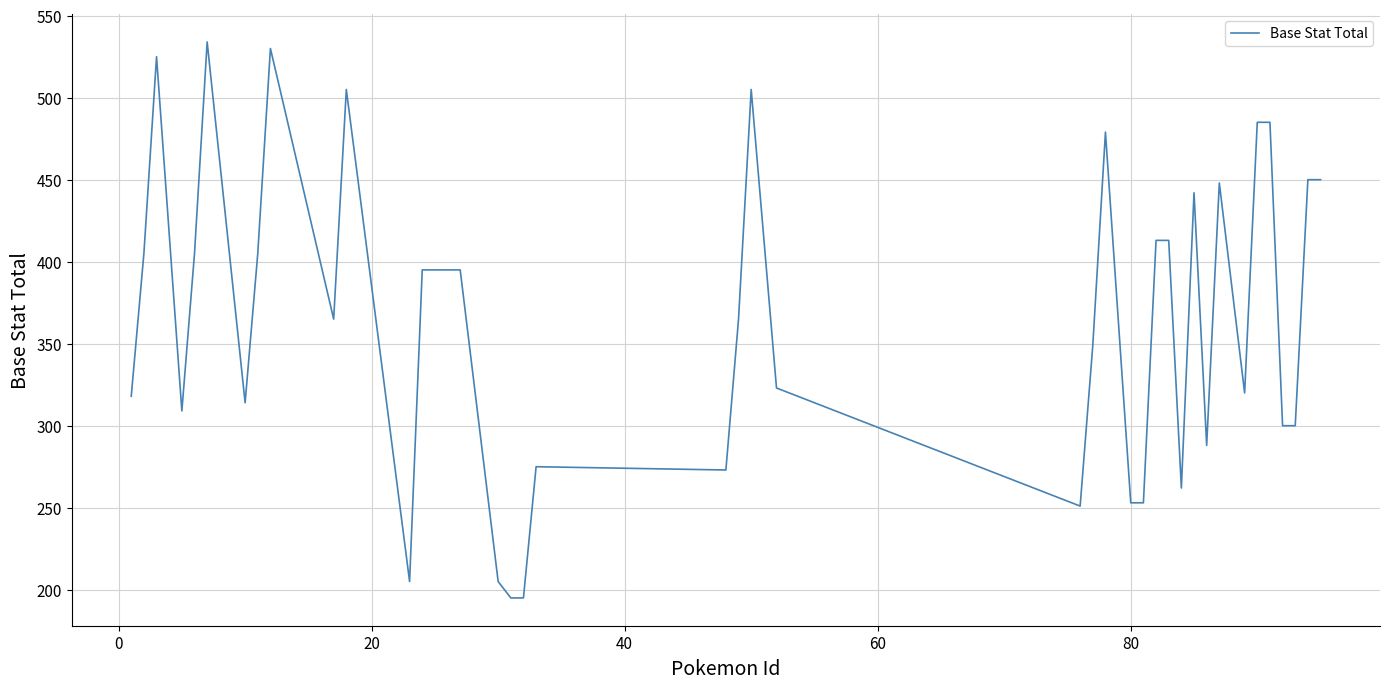

What is the difference between the maximum and minimum values?

339